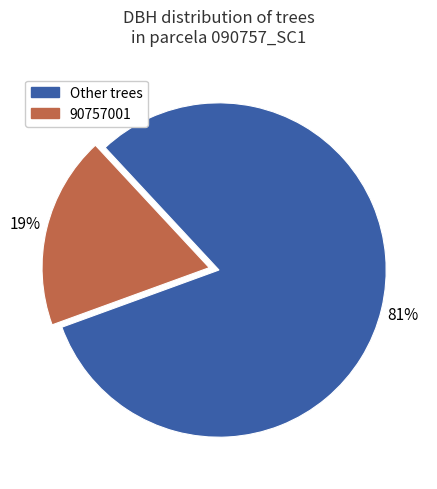

Is there any slice that represents more than half of the pie?

Yes